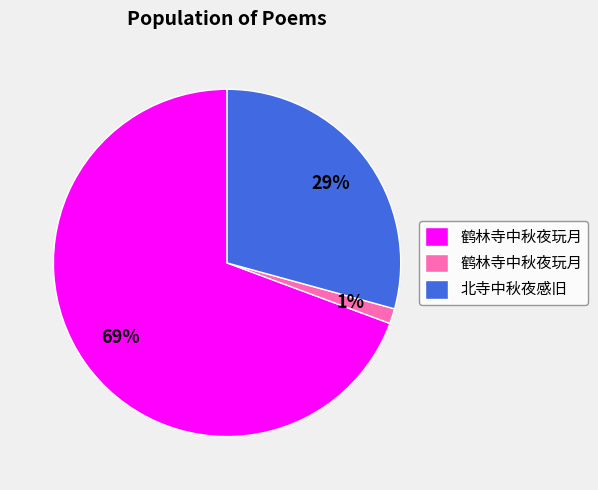

Is there a majority slice in this chart?

Yes